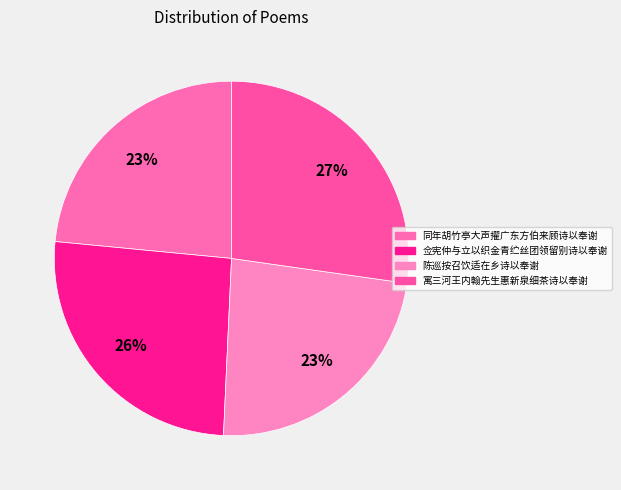

To the nearest percent, what is the difference between the 寓三河王内翰先生惠新泉细茶诗以奉谢 and 陈巡按召饮适在乡诗以奉谢 slice percentages?

4%